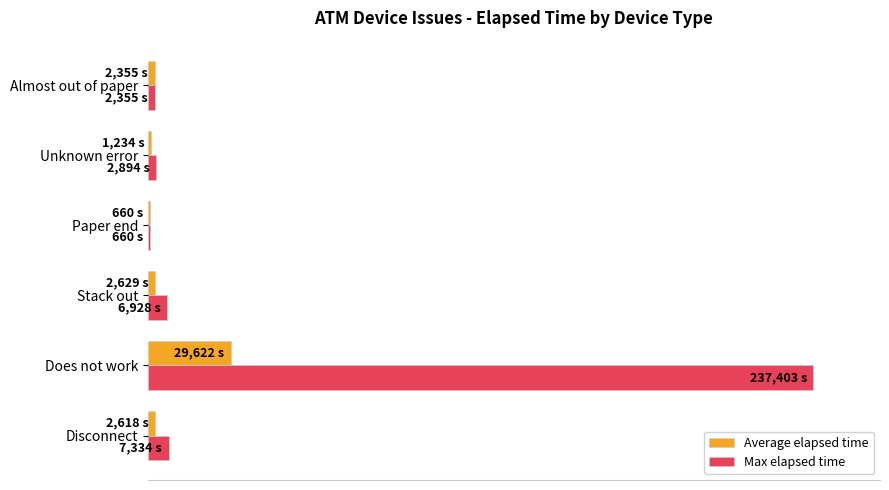

List the series in order of their overall mean, highest first.

Max elapsed time, Average elapsed time